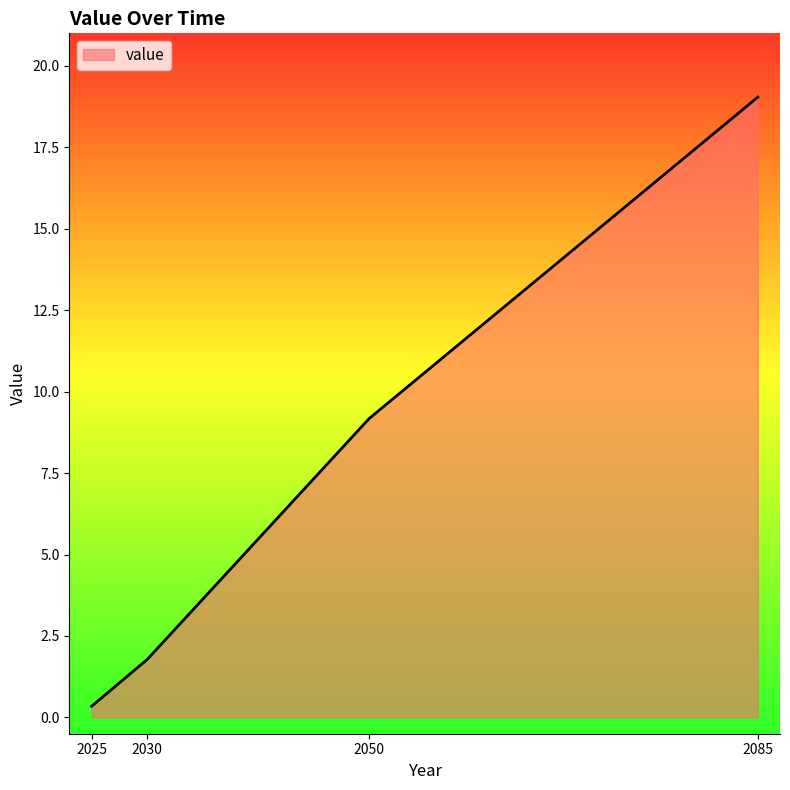

The chart shows a value of 4.8 at 2085. True or false?

False